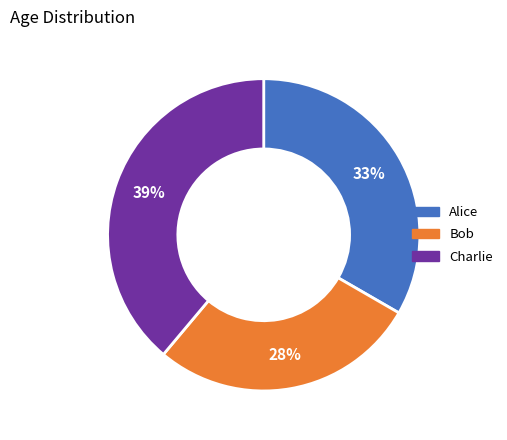

The Charlie slice represents 47% of the pie. True or false?

False